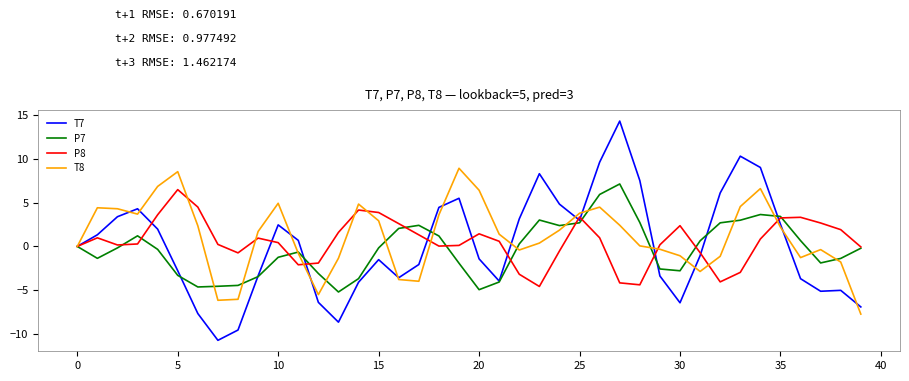

At how many categories does at least one series exceed 8?

7